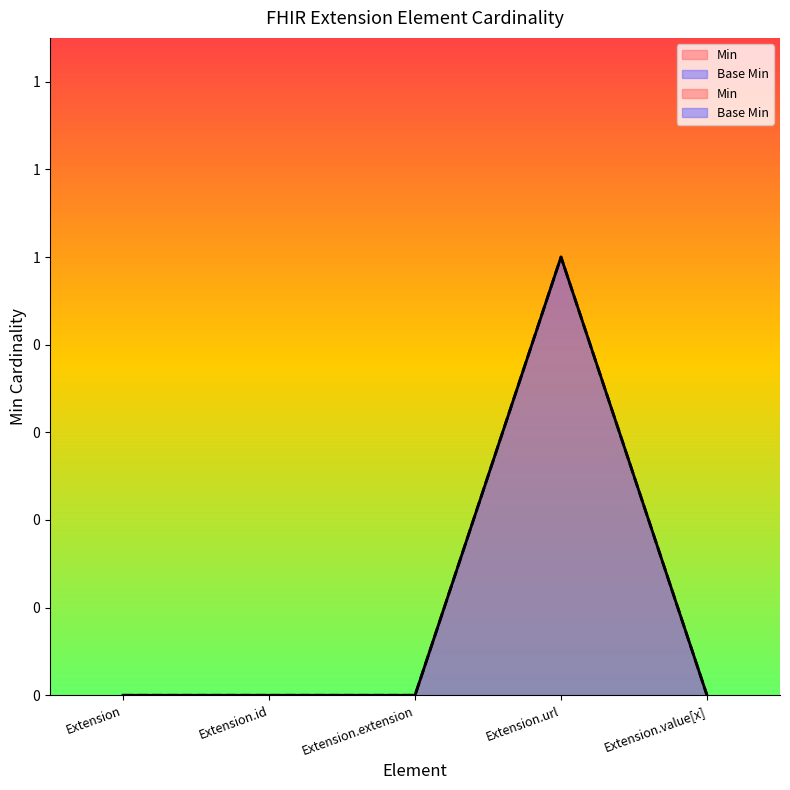

True or false: Min has more than 2 points higher than both neighbors.

False